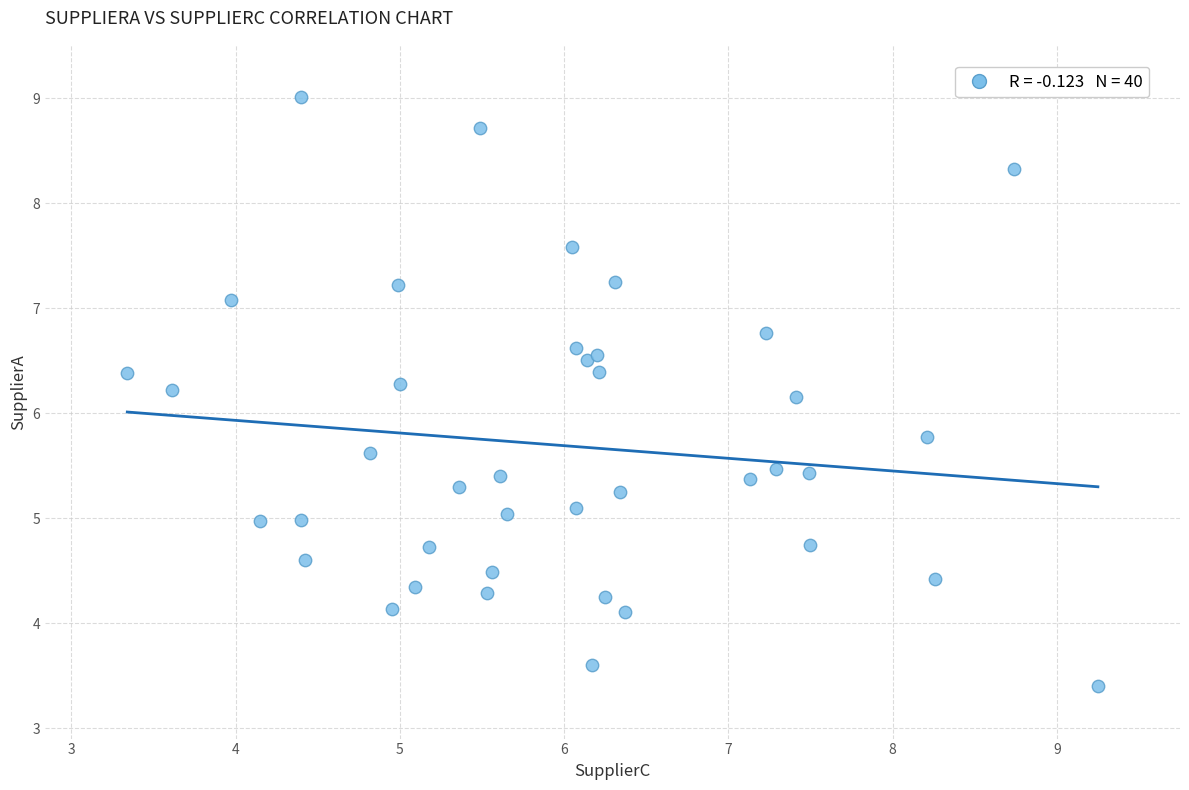

What Y value in the scatter plot is closest to 6?

6.2